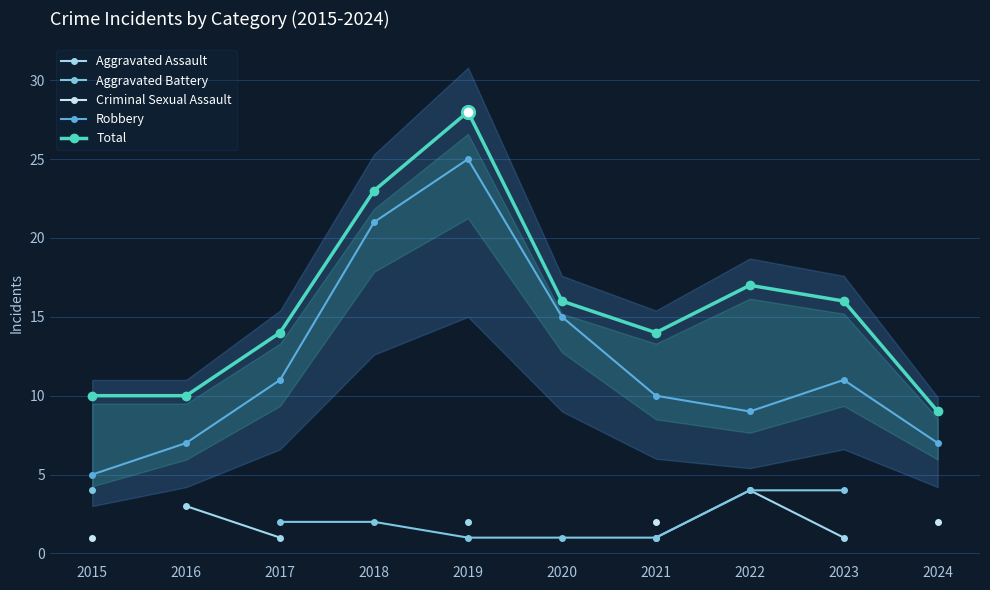

Which series contains the lowest Y value?

Aggravated Battery